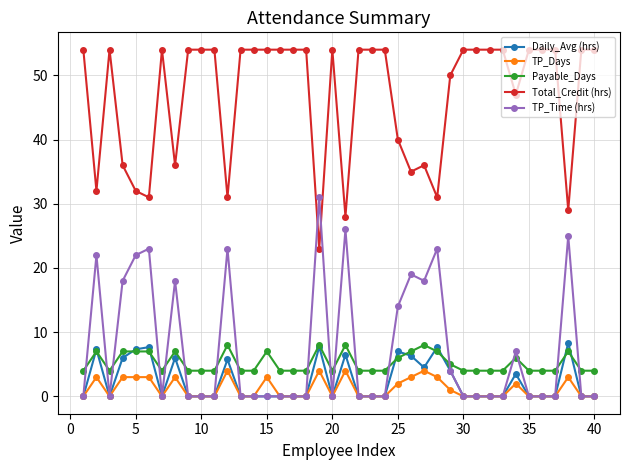

True or false: Daily_Avg (hrs) and Payable_Days intersect in this chart.

True